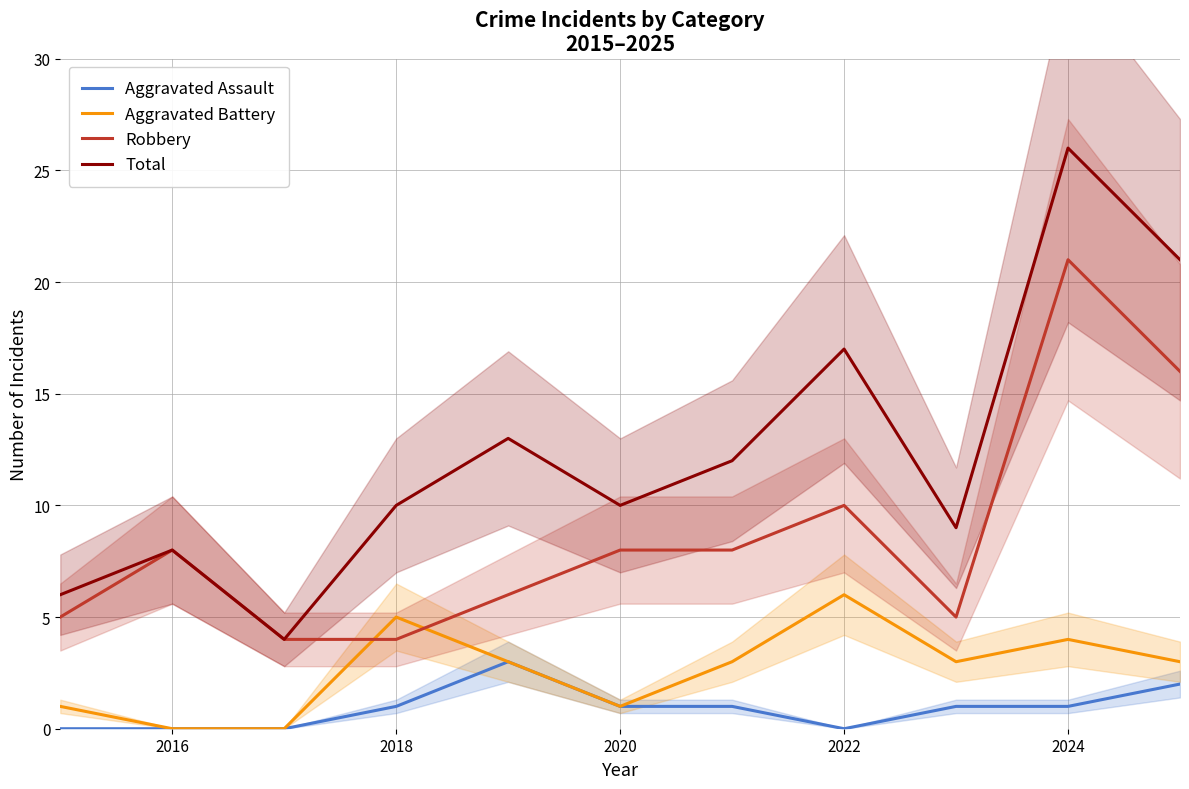

True or false: Aggravated Assault and Total cross at least once.

False